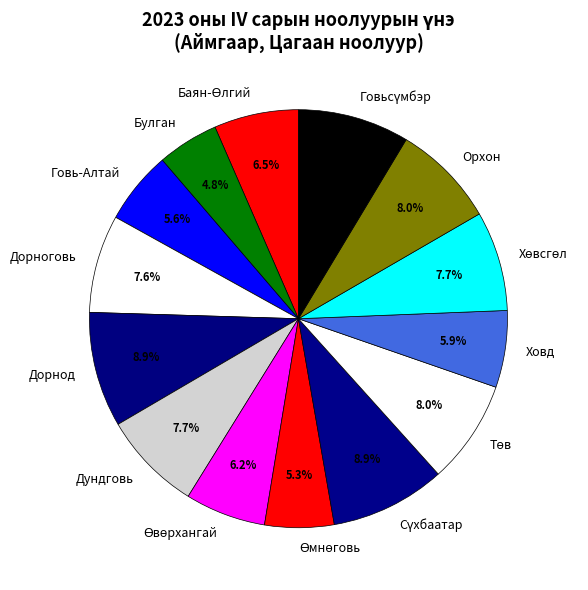

Does Дорнод account for over 50% of the chart?

No